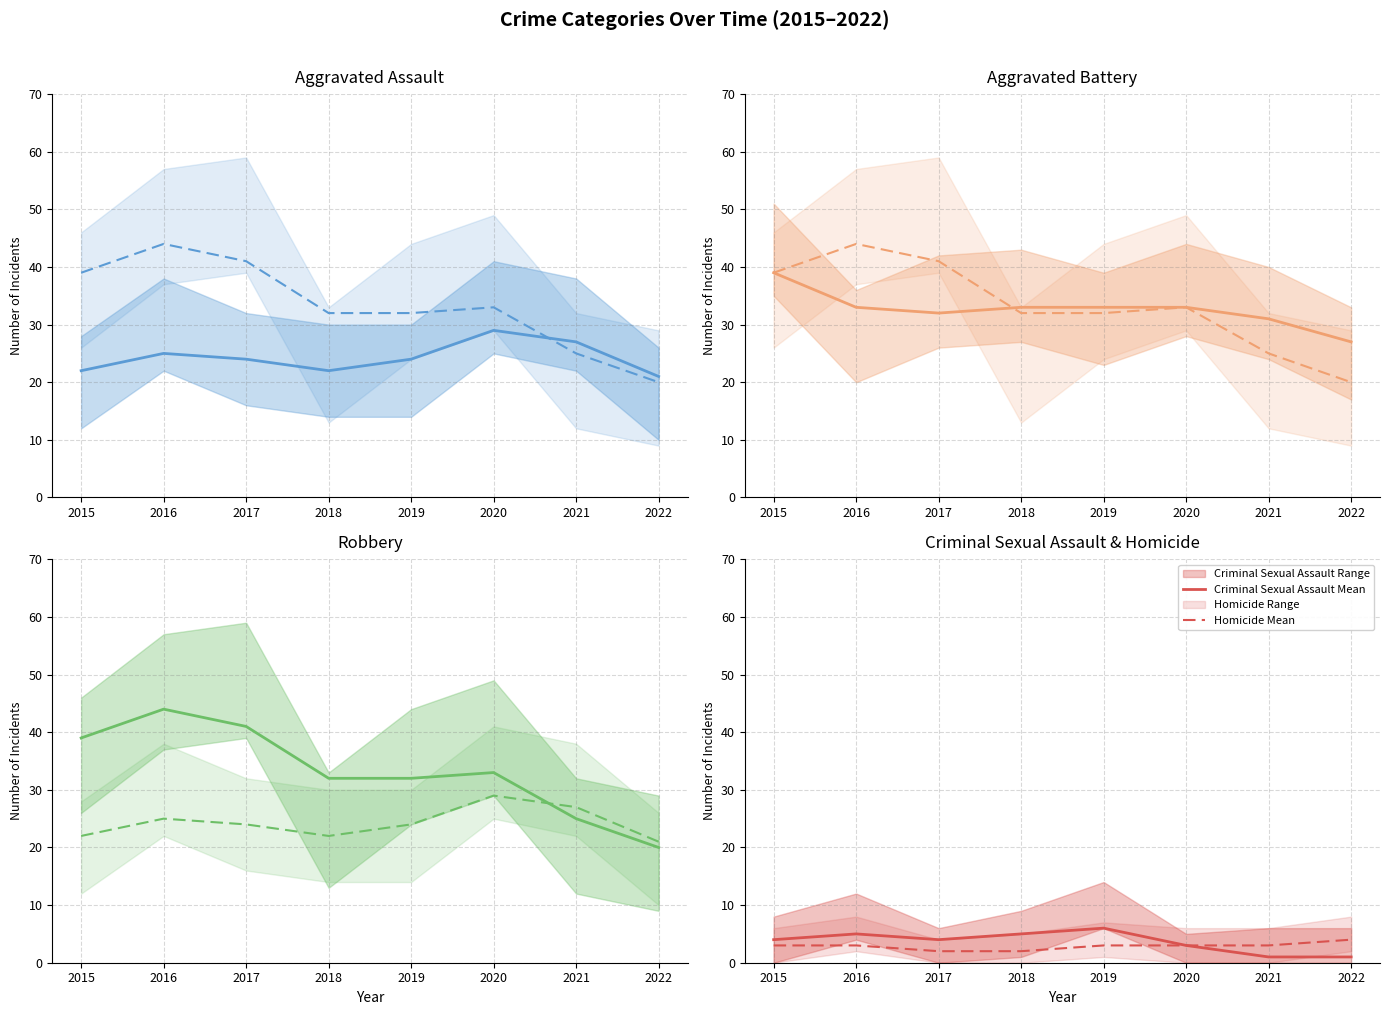

Read the Criminal Sexual Assault Mean value at 2019.

6